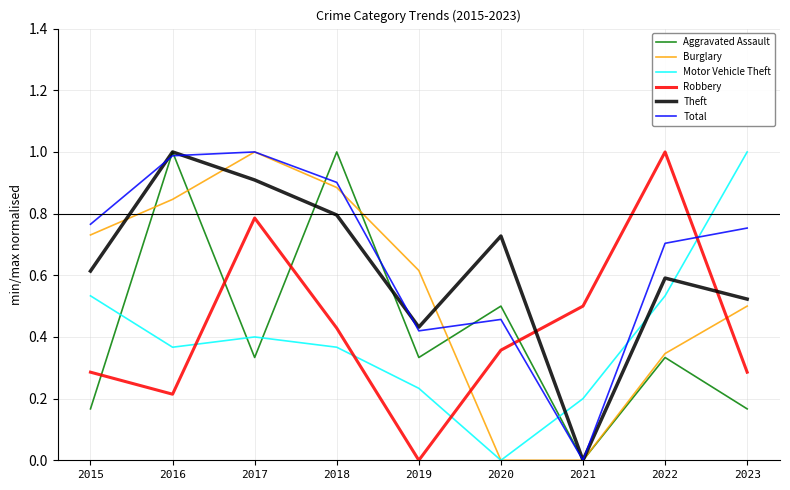

How many times do Robbery and Motor Vehicle Theft cross each other?

4